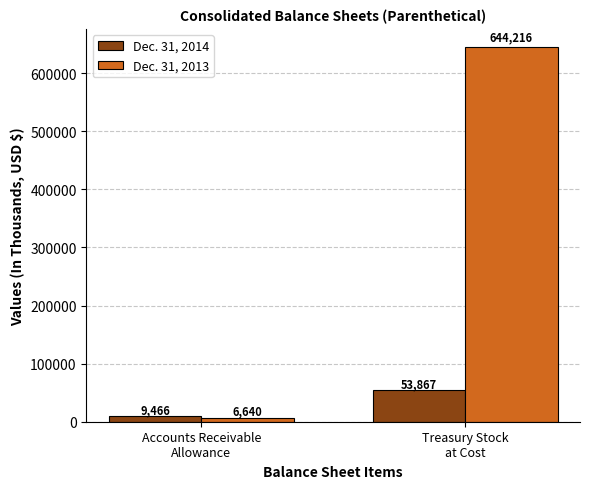

Reading left to right, extract all data points from this chart.

Dec. 31, 2014: 9466	53867
Dec. 31, 2013: 6640	644216